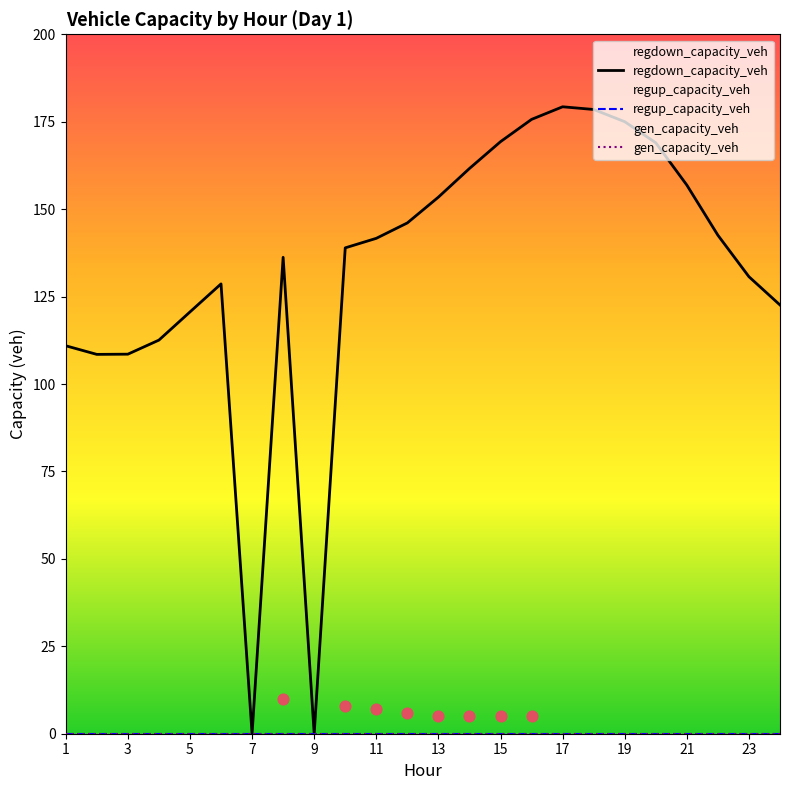

What are all the series names shown in the legend?

regdown_capacity_veh, regup_capacity_veh, gen_capacity_veh